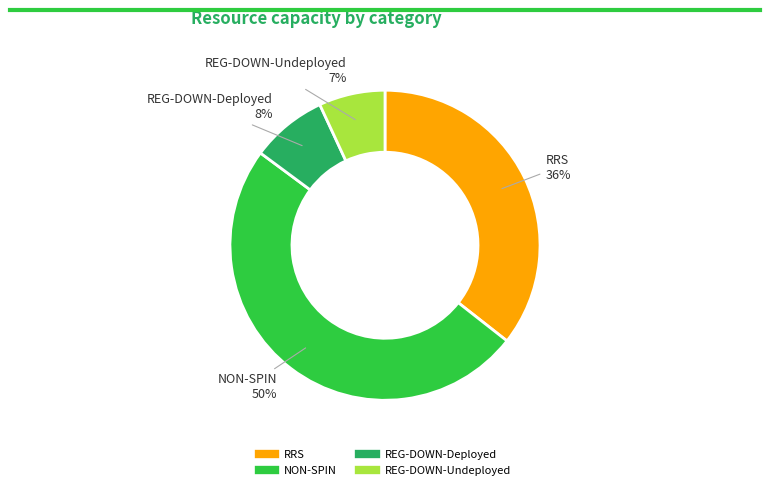

Is there a majority slice in this chart?

No